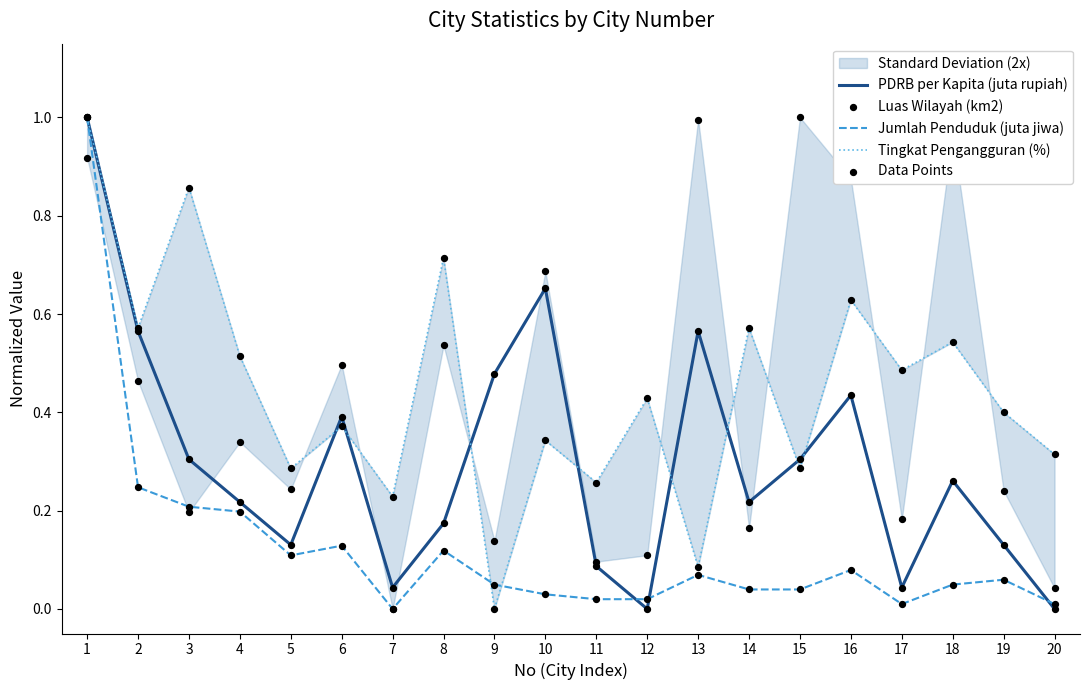

At which category is the sum across all series the highest?

1